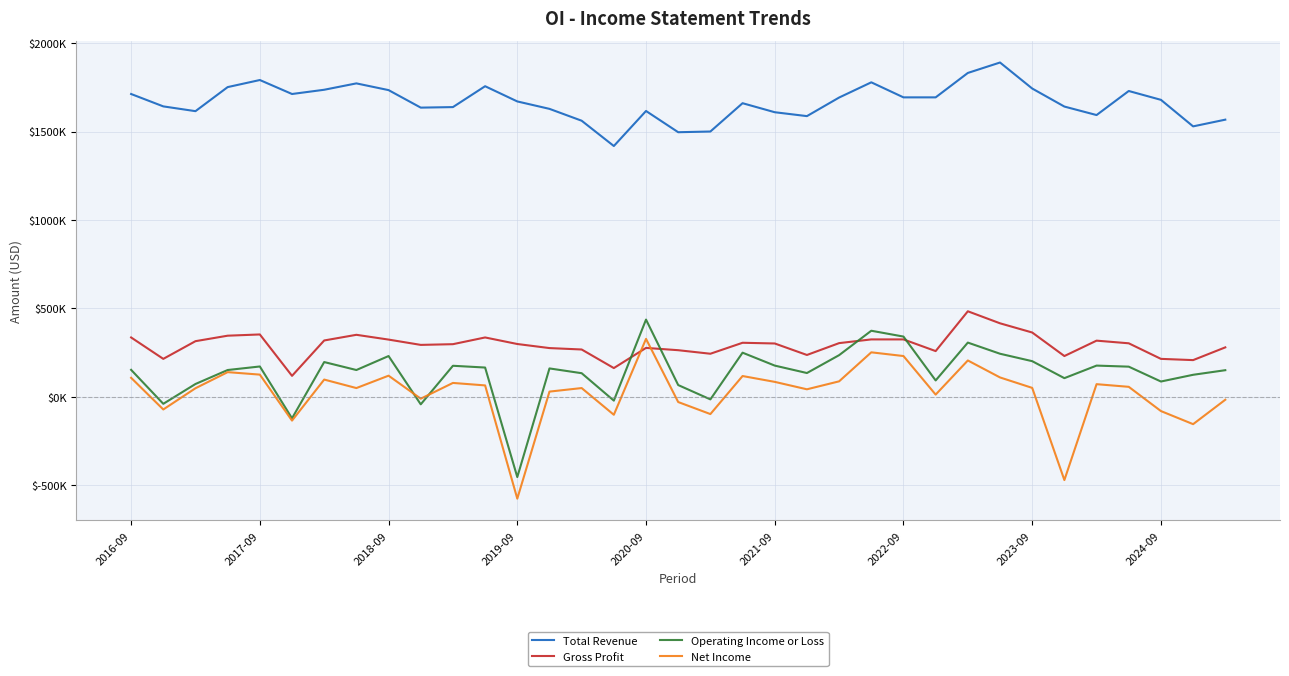

Does the chart display data point markers on the line(s)?

No